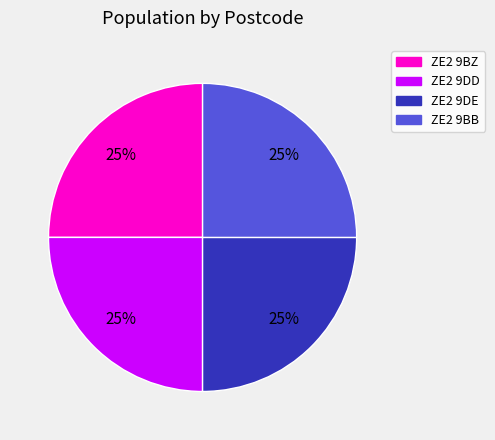

The ZE2 9BZ slice represents 31% of the pie. True or false?

False